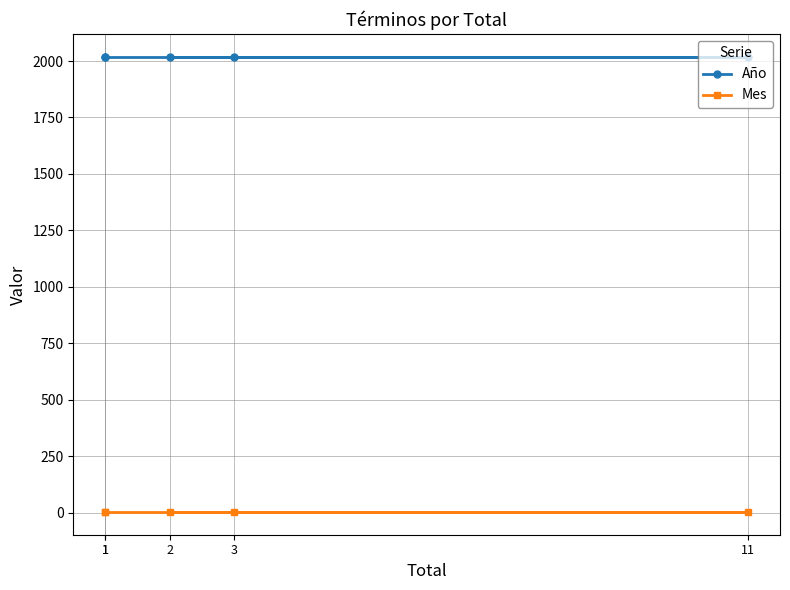

True or false: Año and Mes cross at least once.

False